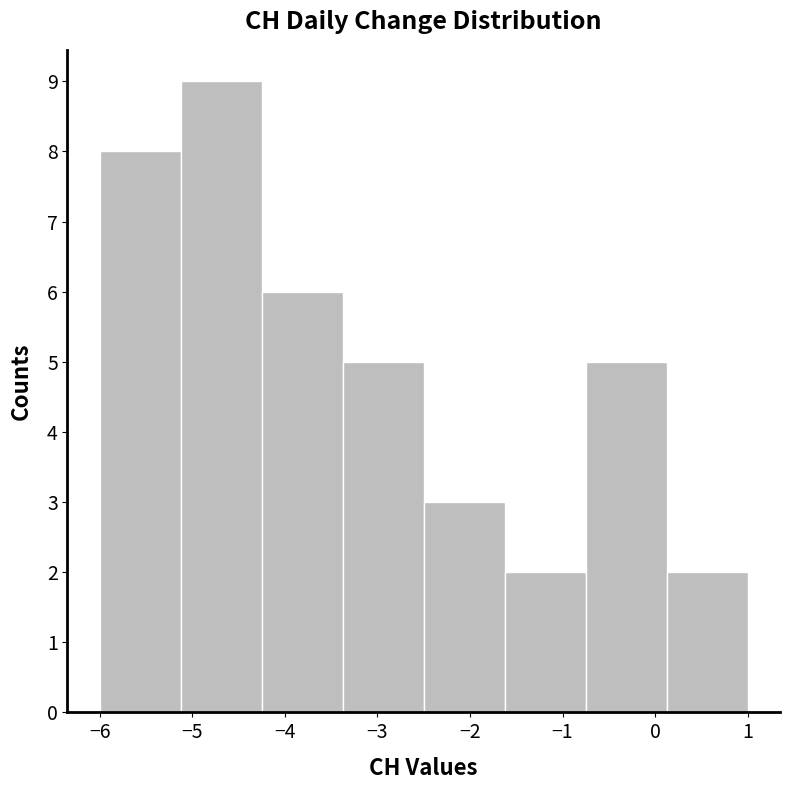

Reading left to right, transcribe this chart: for each bar, give the range it covers on the x-axis and its height. Neither the bar edges nor the heights are printed on the chart, so give them approximately, as read against the axes.

-6.0 to -5.1: 8
-5.1 to -4.2: 9
-4.2 to -3.4: 6
-3.4 to -2.5: 5
-2.5 to -1.6: 3
-1.6 to -0.7: 2
-0.7 to 0.1: 5
0.1 to 1.0: 2